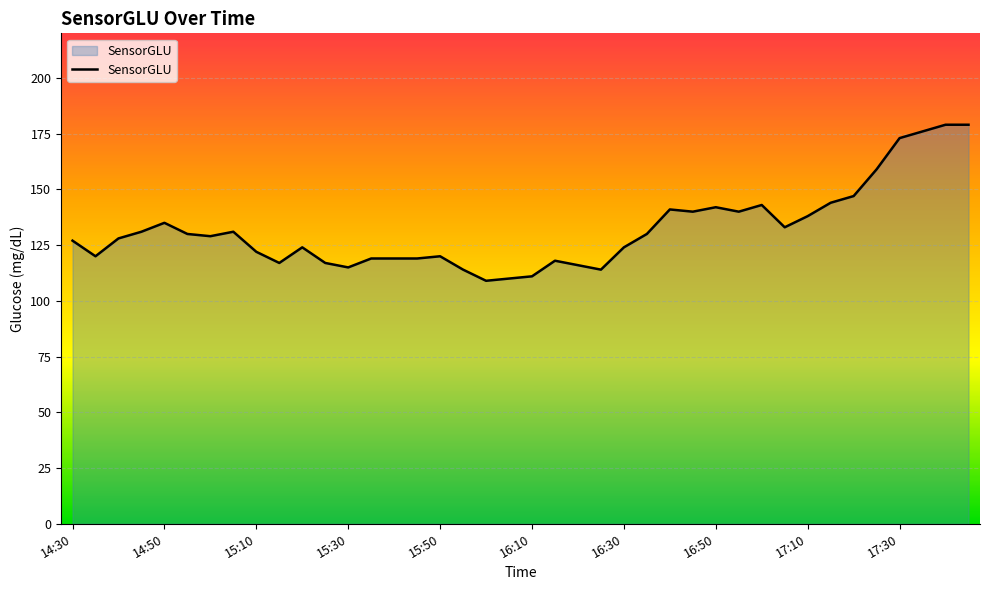

What is the greatest value displayed?

179